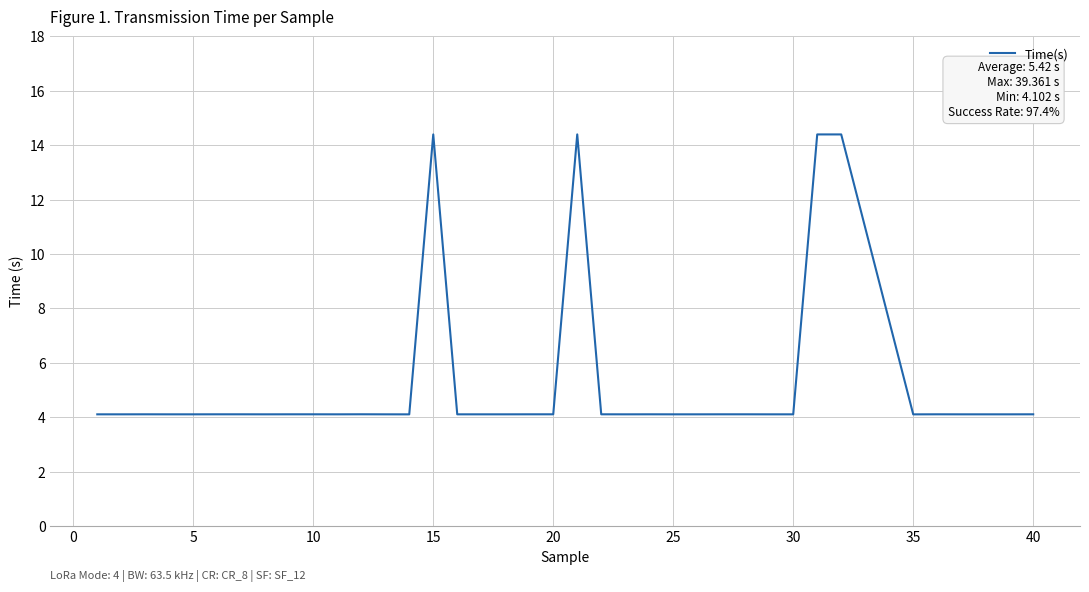

What is the greatest value displayed?

14.4